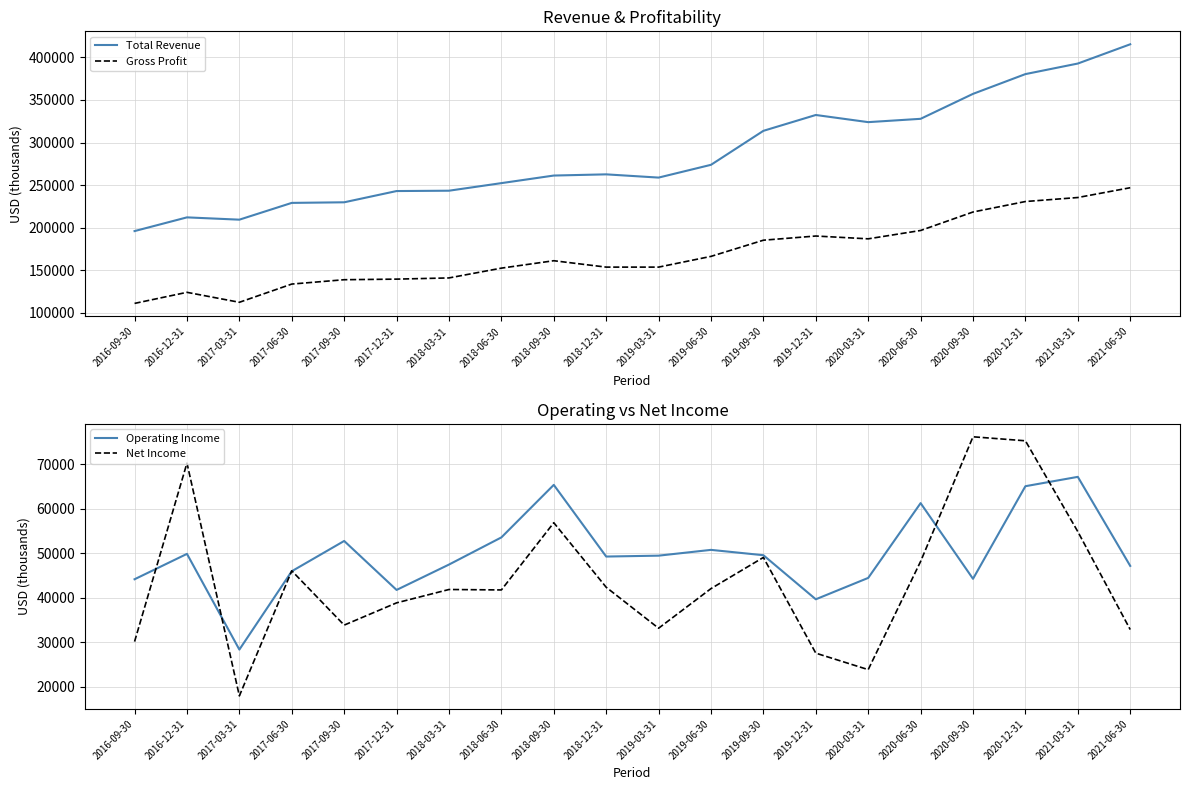

How many interior local peaks does the Total Revenue series have?

3